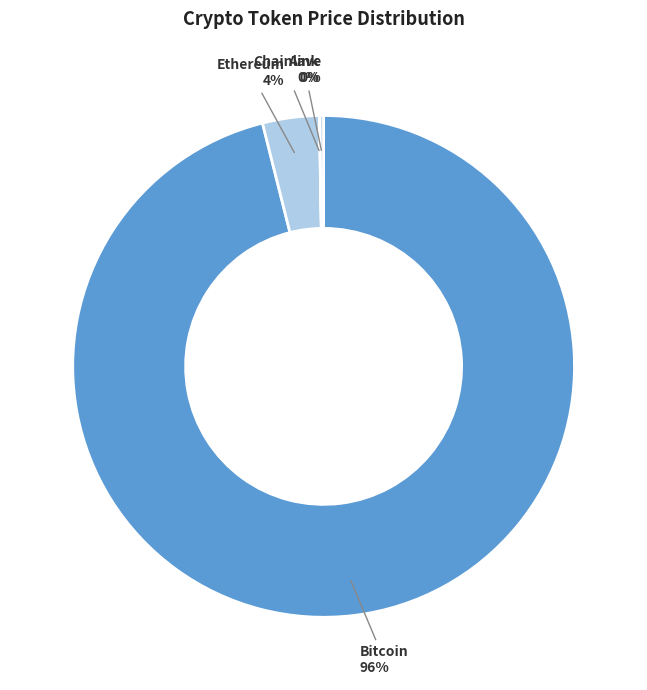

Does Ethereum represent more than half of the total?

No